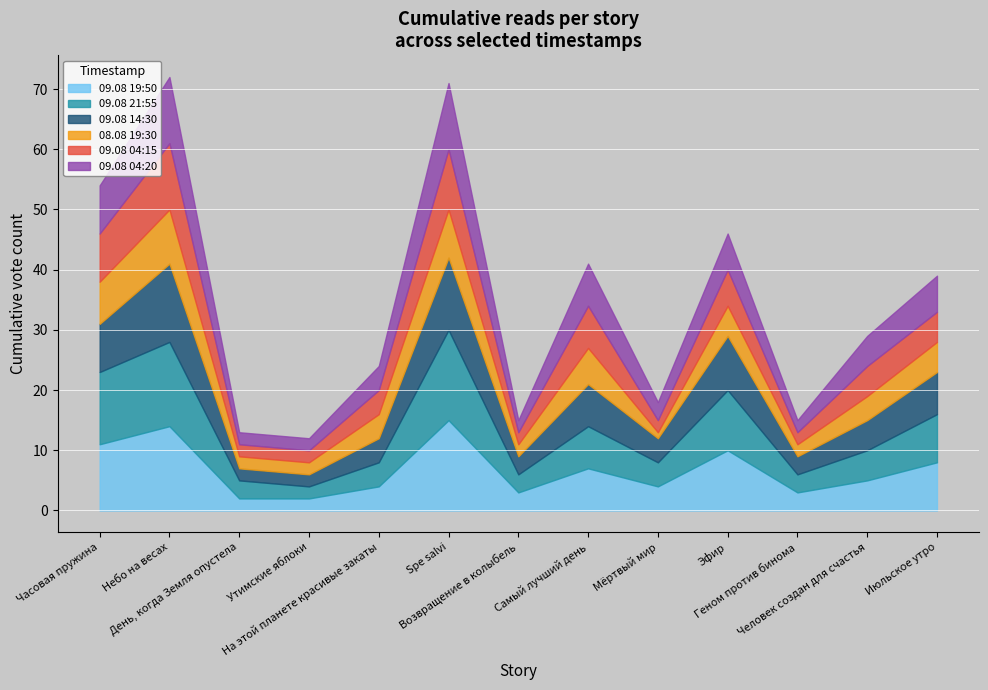

The value of 09.08 04:15 at День, когда Земля опустела is 2. True or false?

True